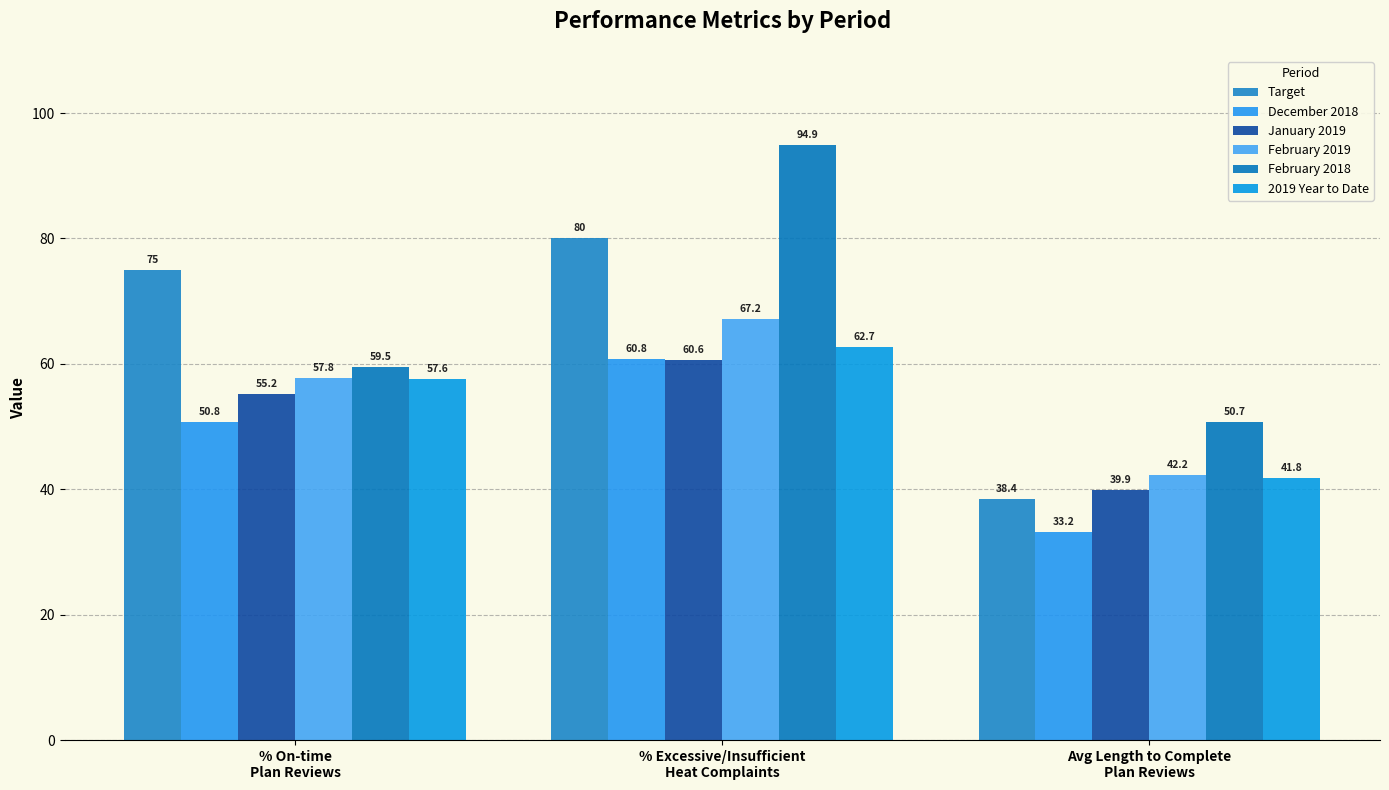

Count the number of categories in the chart.

3